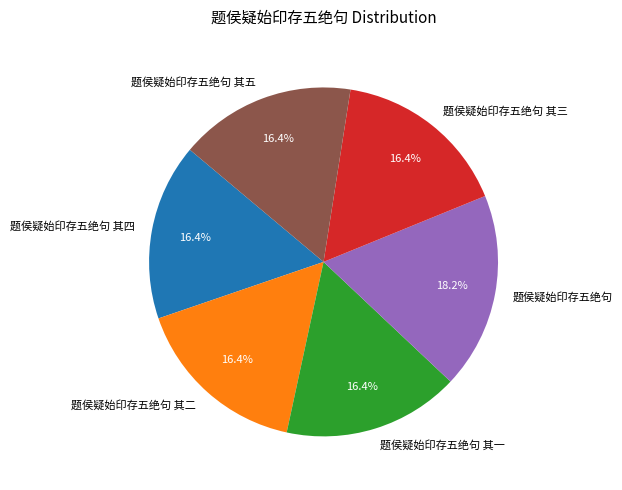

What percentage is the 题侯疑始印存五绝句 其二 slice, to the nearest percent?

16%